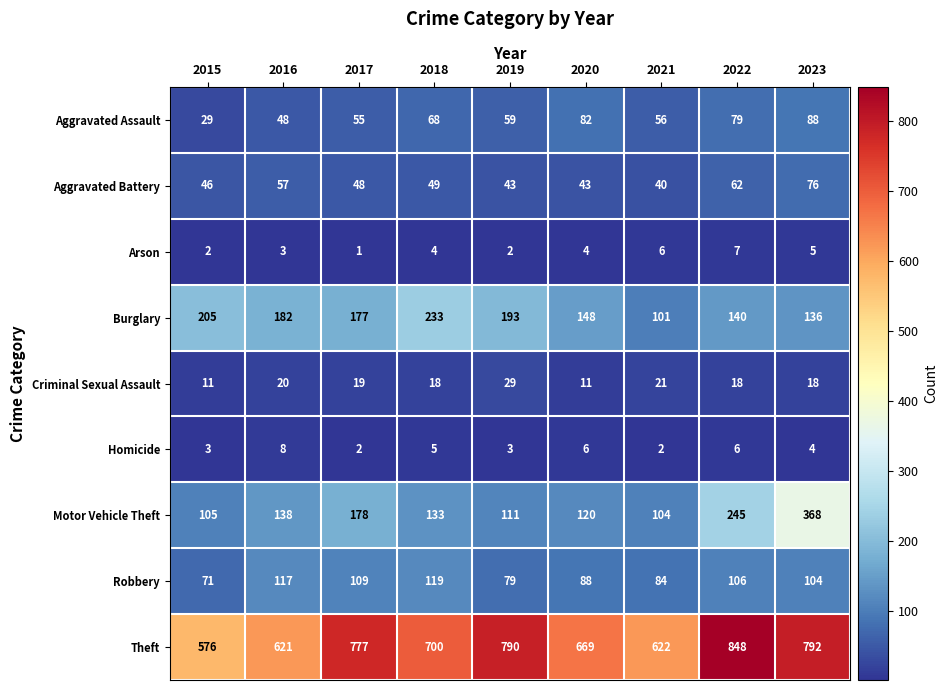

What is the spread (max minus min) of values at 2018?

696